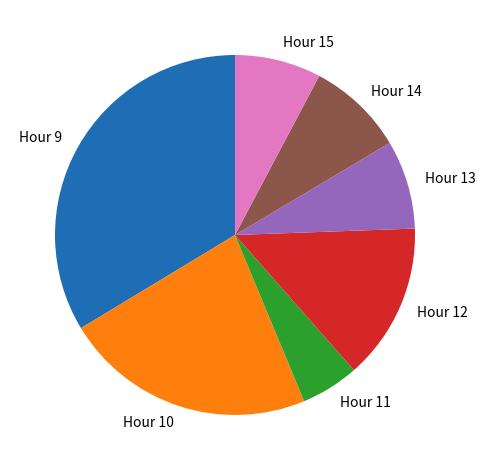

Which slice is the largest?

Hour 9